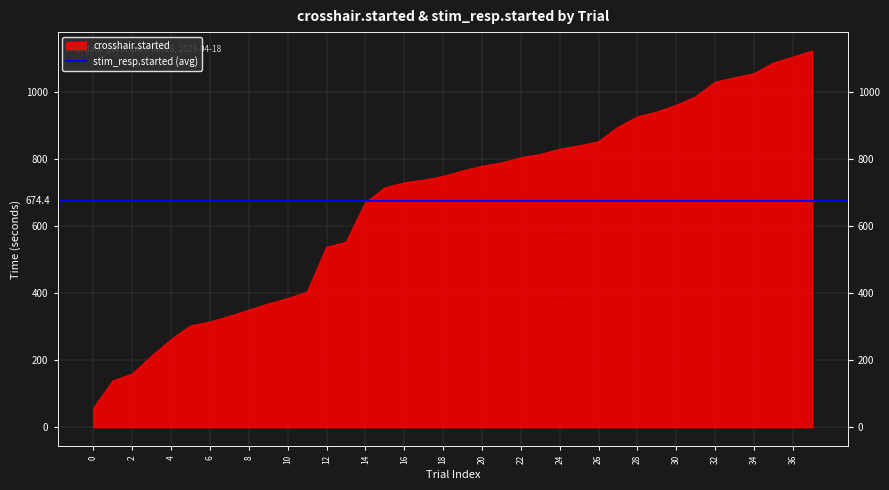

What is the value of the 4th point from the left?

212.9